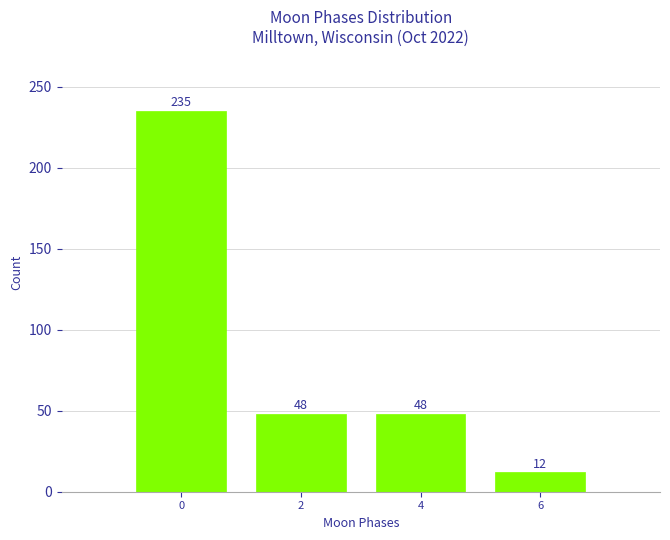

Reading left to right, extract all data points from this chart.

0=235	2=48	4=48	6=12